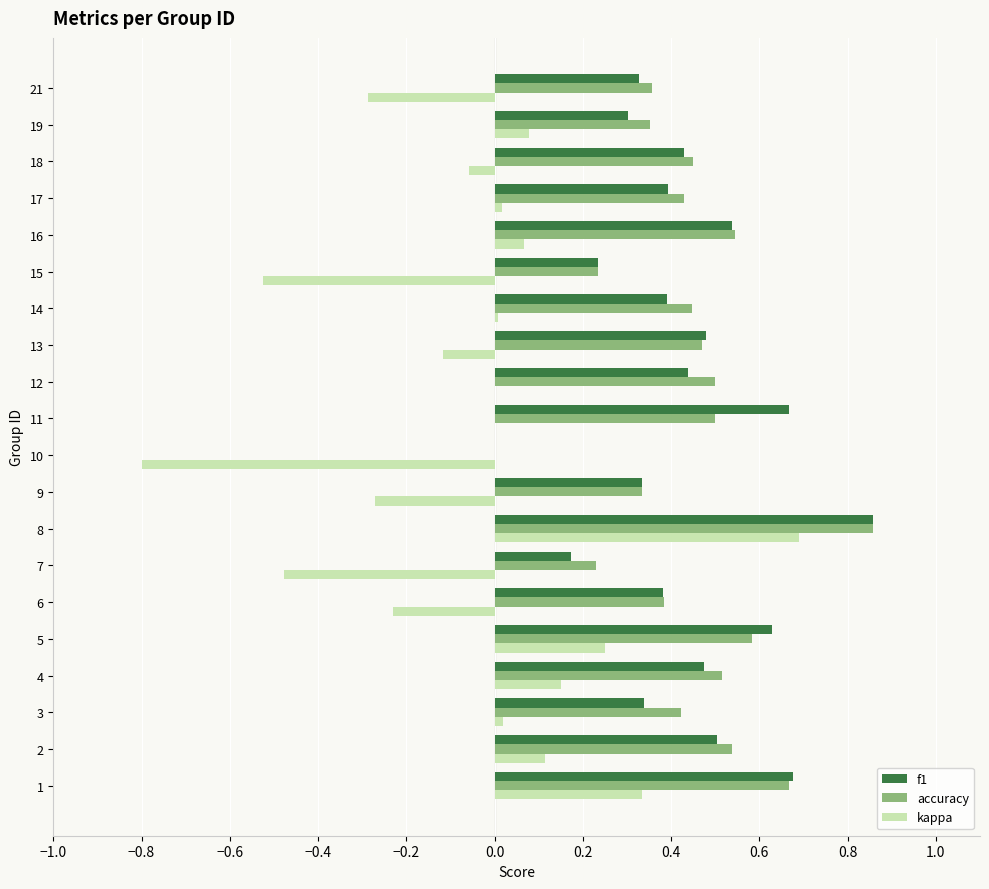

What is the sum of the kappa values at 4 and 15?

-0.4